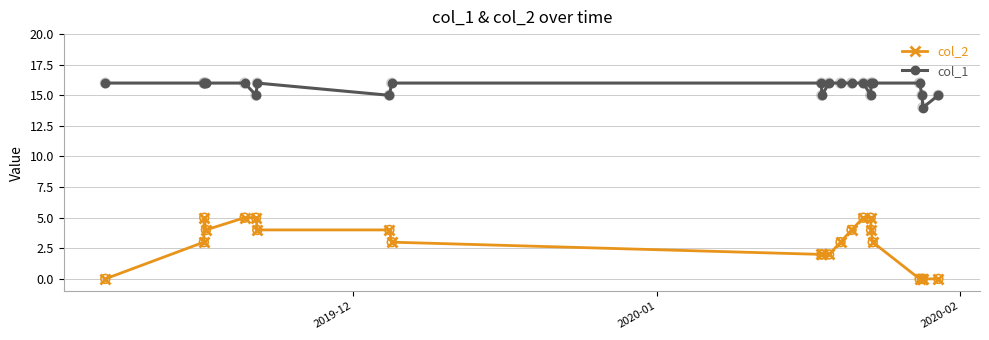

Which series has the largest total across all categories?

col_1